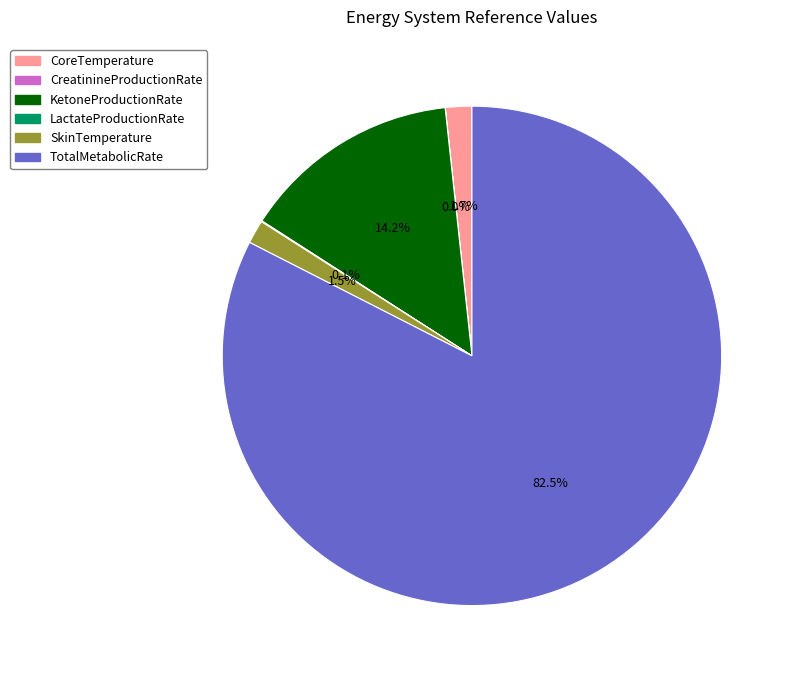

What is the ratio of the value at CoreTemperature to the value at SkinTemperature?

1.1